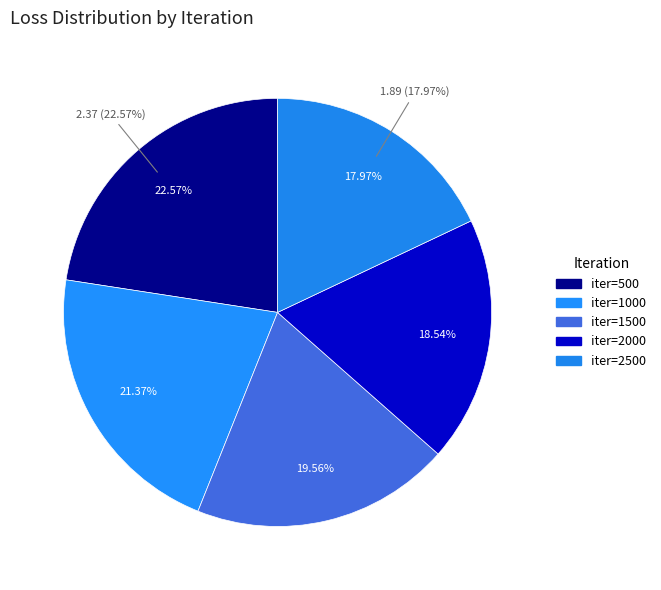

How many slices are in this pie chart?

5